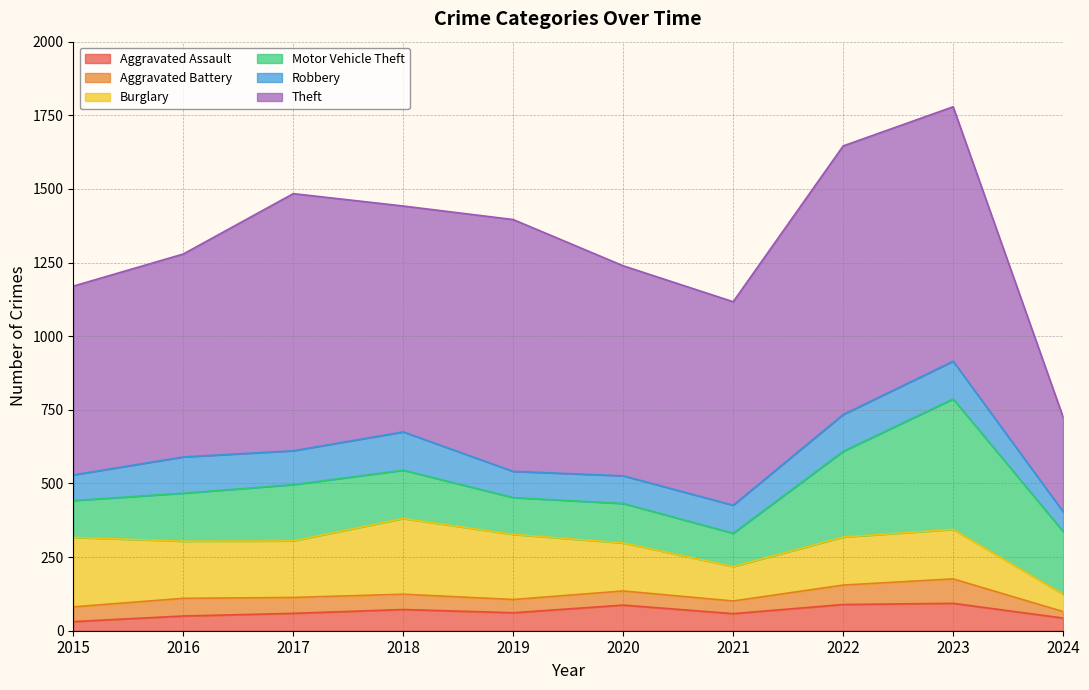

Which series has the largest total across all categories?

Theft